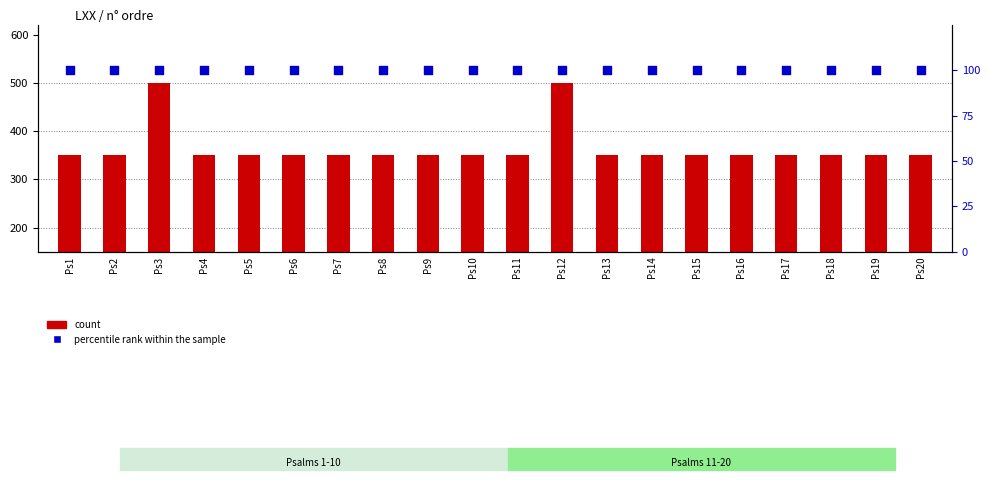

At which category is the sum across all series the highest?

Ps3